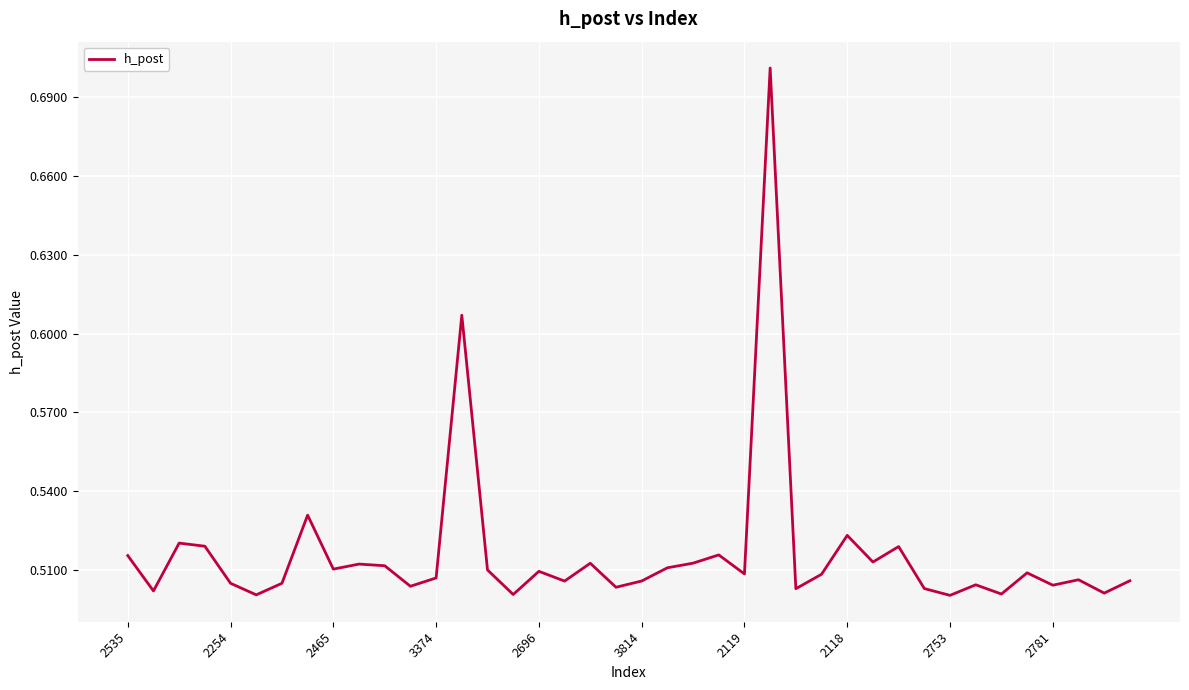

What is the greatest value displayed?

0.7